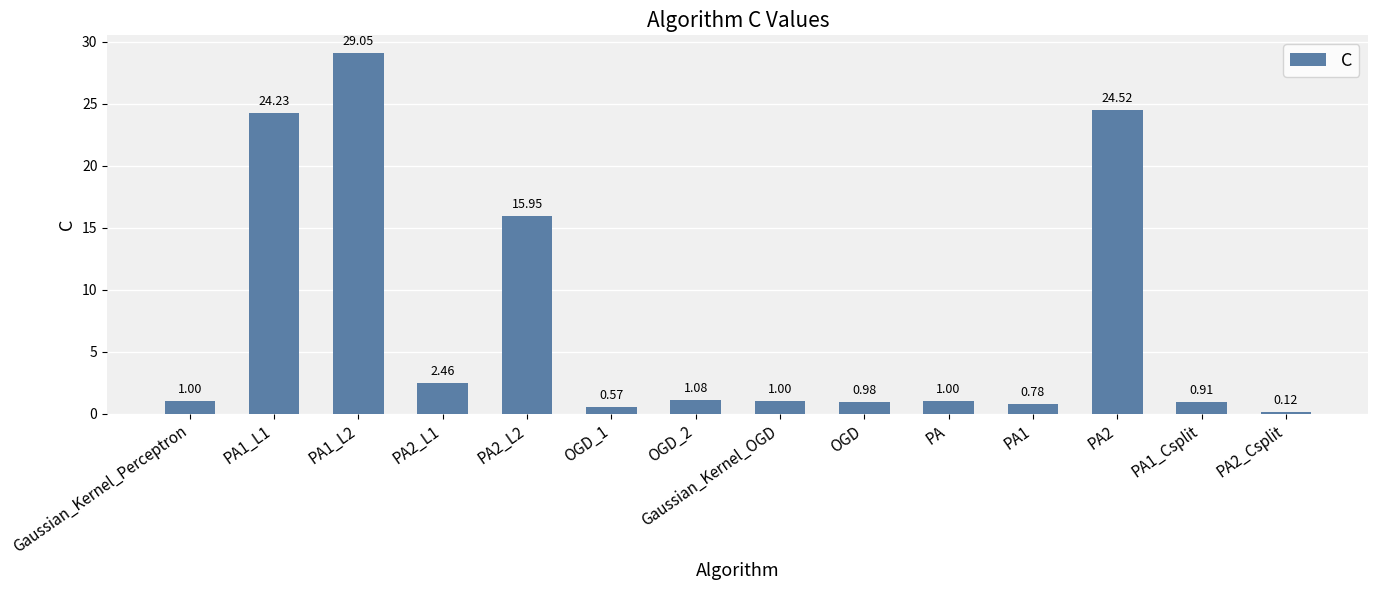

Between Gaussian_Kernel_OGD and PA2_L2, which is larger?

PA2_L2